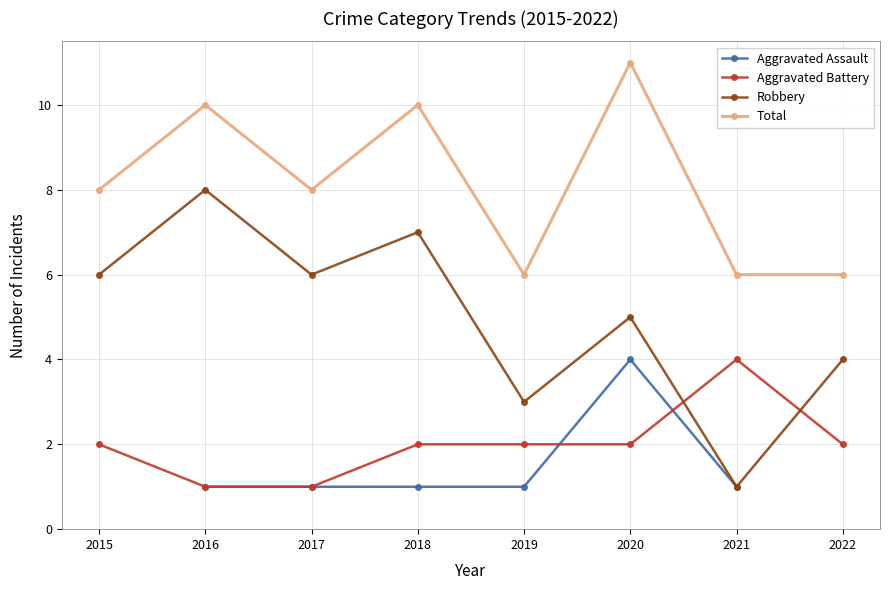

True or false: Total and Aggravated Battery intersect in this chart.

False